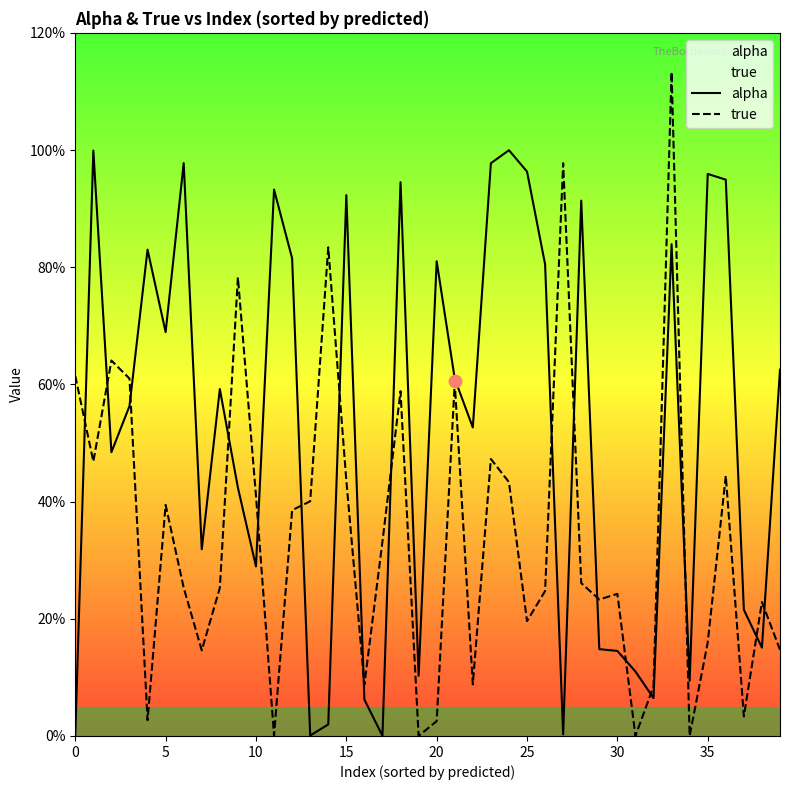

What are all the series names shown in the legend?

alpha, true